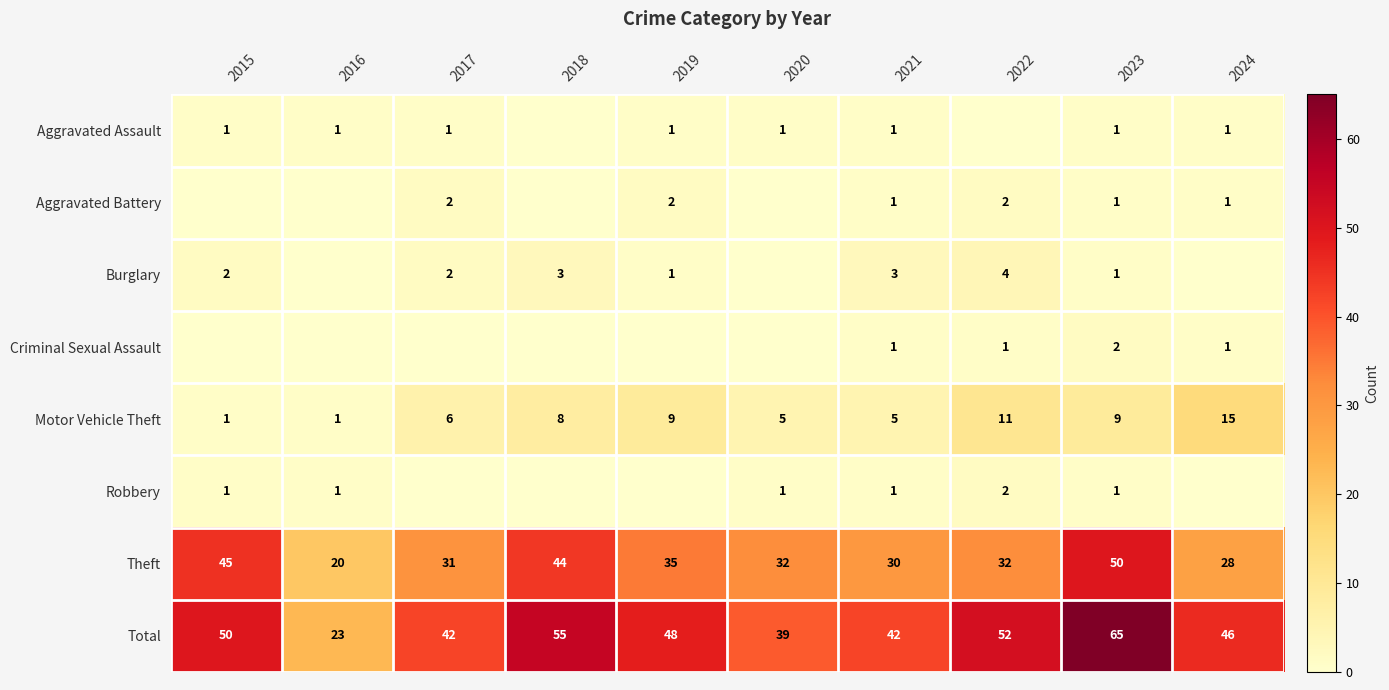

What is the sum of the Theft values at 2017 and 2022?

63